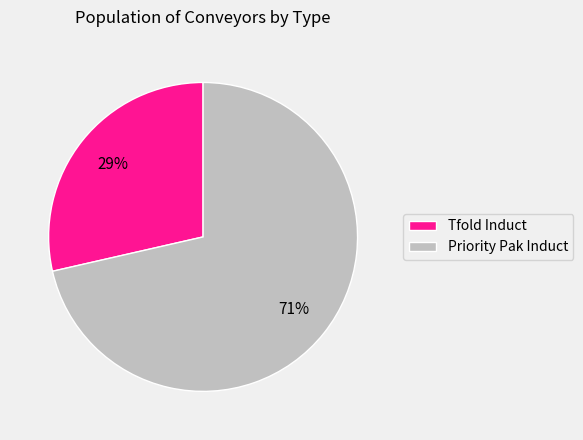

To the nearest percent, what is the combined percentage of Priority Pak Induct and Tfold Induct?

100%